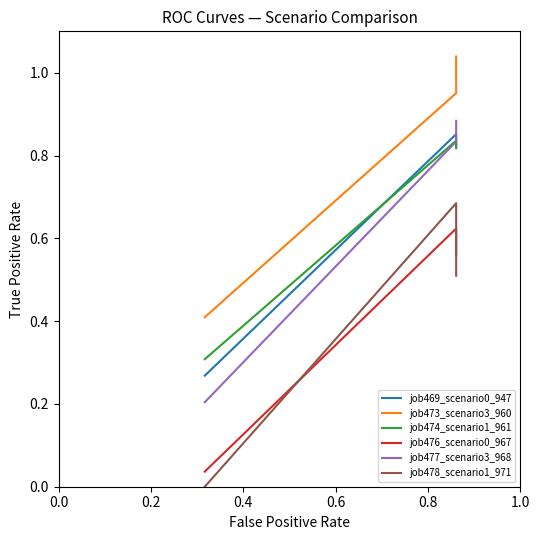

What is the value of the job469_scenario0_947 point at the 3rd from the left?

0.8